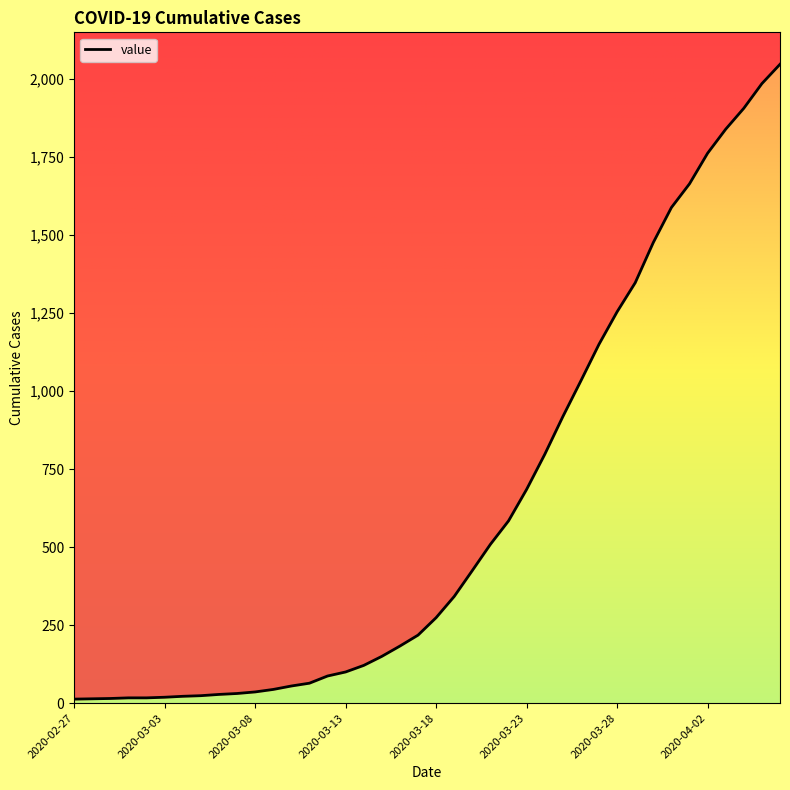

Rank the categories by value from highest to lowest.

2020-04-06, 2020-04-05, 2020-04-04, 2020-04-03, 2020-04-02, 2020-04-01, 2020-03-31, 2020-03-30, 2020-03-29, 2020-03-28, 2020-03-27, 2020-03-26, 2020-03-25, 2020-03-24, 2020-03-23, 2020-03-22, 2020-03-21, 2020-03-20, 2020-03-19, 2020-03-18, 2020-03-17, 2020-03-16, 2020-03-15, 2020-03-14, 2020-03-13, 2020-03-12, 2020-03-11, 2020-03-10, 2020-03-09, 2020-03-08, 2020-03-07, 2020-03-06, 2020-03-05, 2020-03-04, 2020-03-03, 2020-03-01, 2020-03-02, 2020-02-29, 2020-02-28, 2020-02-27